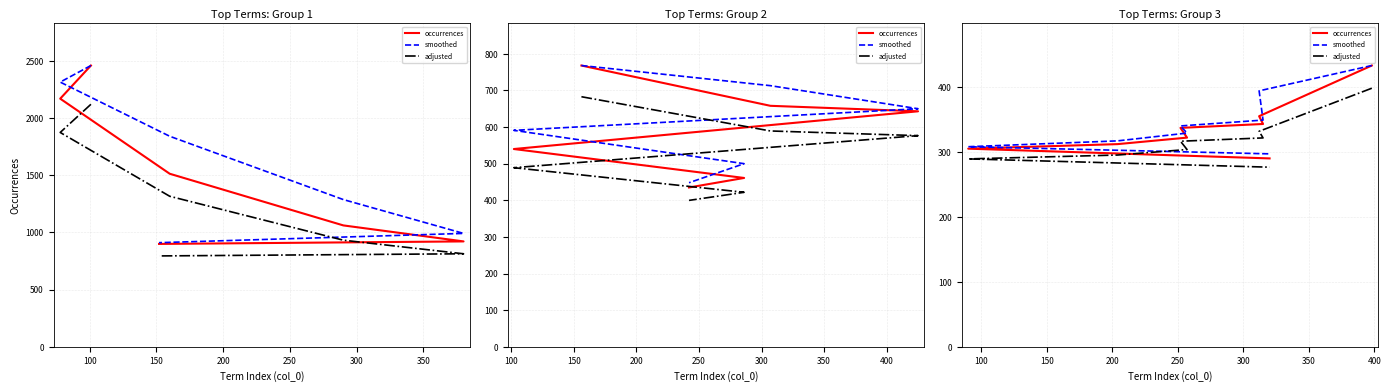

What is the value of the adjusted point at the 2nd from the left?

331.8